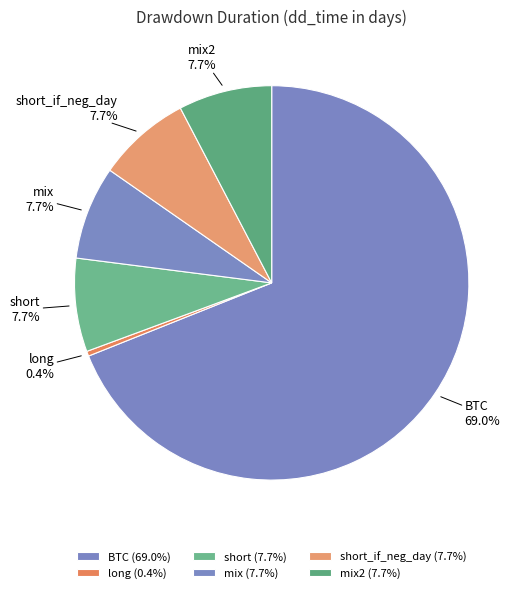

Which slice is the largest?

BTC